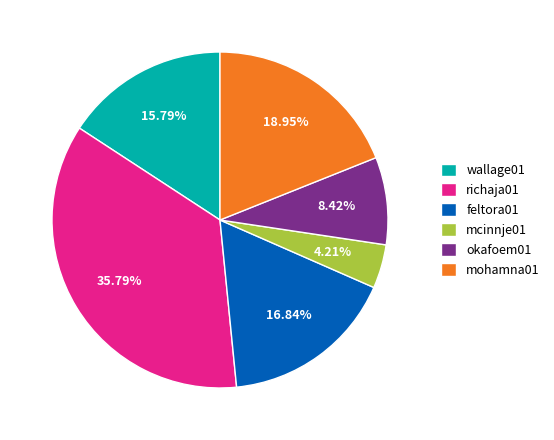

Rank the categories by value from lowest to highest.

mcinnje01, okafoem01, wallage01, feltora01, mohamna01, richaja01